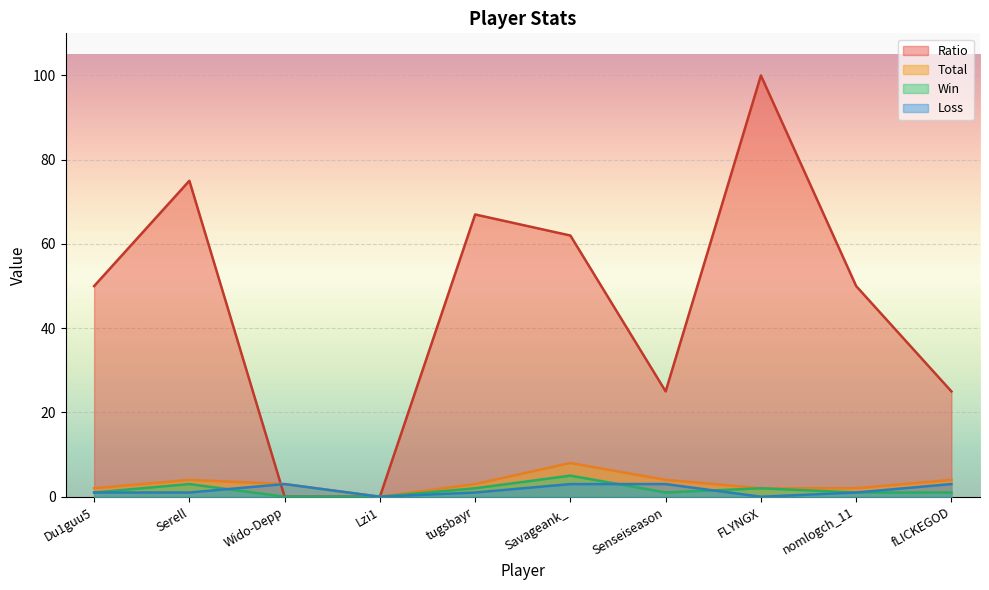

Reading right to left, what are all the values shown in this chart?

Ratio: fLICKEGOD=25	nomlogch_11=50	FLYNGX=100	Senseiseason=25	Savageank_=62	tugsbayr=67	Lzi1=0	Wido-Depp=0	Serell=75	Du1guu5=50
Total: fLICKEGOD=4	nomlogch_11=2	FLYNGX=2	Senseiseason=4	Savageank_=8	tugsbayr=3	Lzi1=0	Wido-Depp=3	Serell=4	Du1guu5=2
Win: fLICKEGOD=1	nomlogch_11=1	FLYNGX=2	Senseiseason=1	Savageank_=5	tugsbayr=2	Lzi1=0	Wido-Depp=0	Serell=3	Du1guu5=1
Loss: fLICKEGOD=3	nomlogch_11=1	FLYNGX=0	Senseiseason=3	Savageank_=3	tugsbayr=1	Lzi1=0	Wido-Depp=3	Serell=1	Du1guu5=1